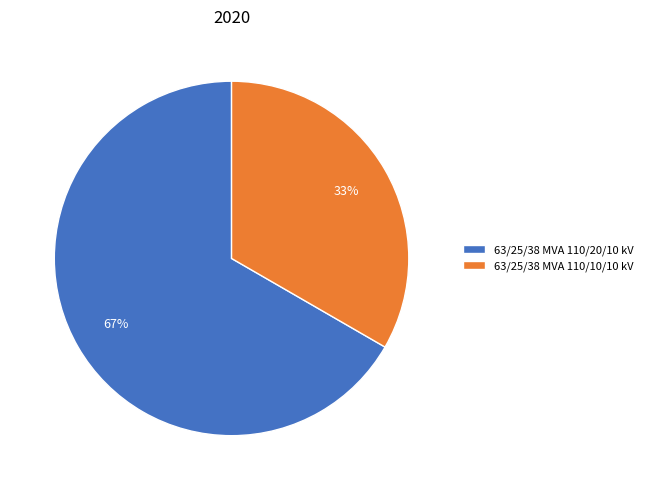

To the nearest percent, what is the average slice percentage?

50%